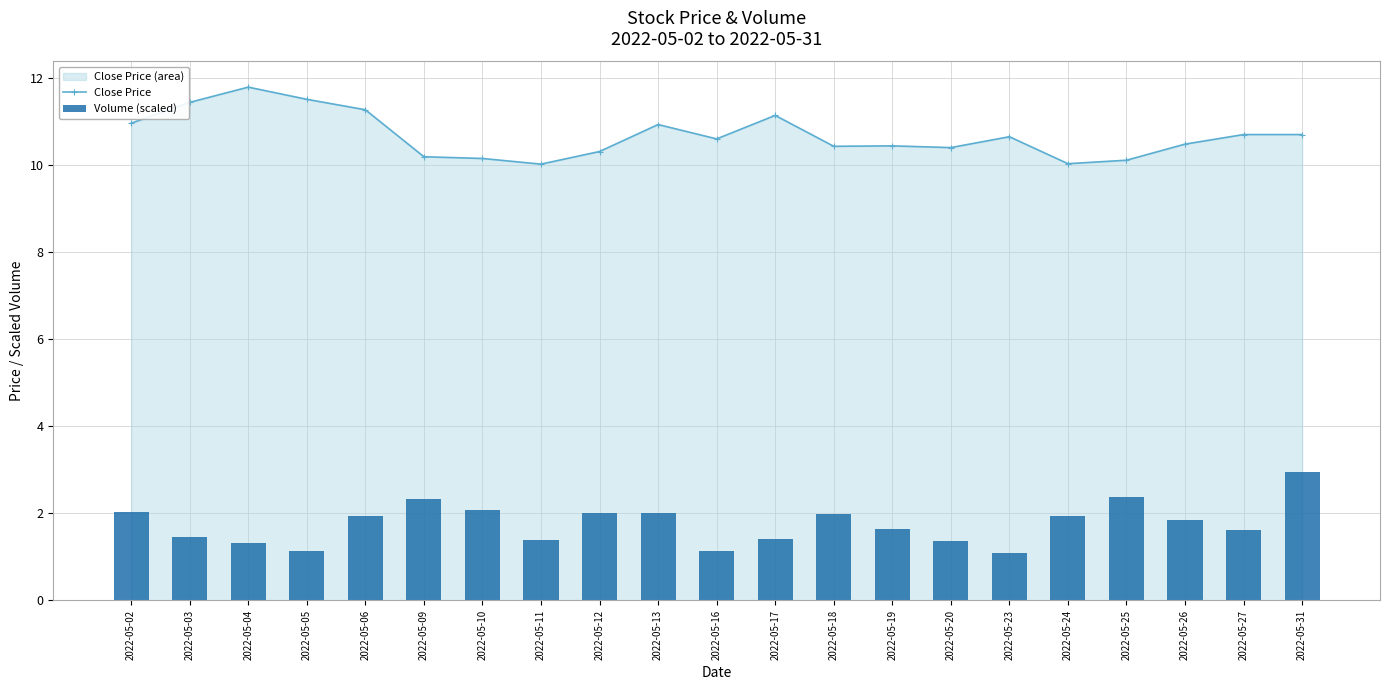

Reading left to right, extract all data points from this chart.

Close Price: 2022-05-02=11.0	2022-05-03=11.4	2022-05-04=11.8	2022-05-05=11.5	2022-05-06=11.3	2022-05-09=10.2	2022-05-10=10.2	2022-05-11=10.0	2022-05-12=10.3	2022-05-13=10.9	2022-05-16=10.6	2022-05-17=11.2	2022-05-18=10.4	2022-05-19=10.4	2022-05-20=10.4	2022-05-23=10.7	2022-05-24=10.0	2022-05-25=10.1	2022-05-26=10.5	2022-05-27=10.7	2022-05-31=10.7
Volume (scaled): 2022-05-02=2.0	2022-05-03=1.5	2022-05-04=1.3	2022-05-05=1.1	2022-05-06=1.9	2022-05-09=2.3	2022-05-10=2.1	2022-05-11=1.4	2022-05-12=2.0	2022-05-13=2.0	2022-05-16=1.1	2022-05-17=1.4	2022-05-18=2.0	2022-05-19=1.6	2022-05-20=1.4	2022-05-23=1.1	2022-05-24=2.0	2022-05-25=2.4	2022-05-26=1.9	2022-05-27=1.6	2022-05-31=3.0